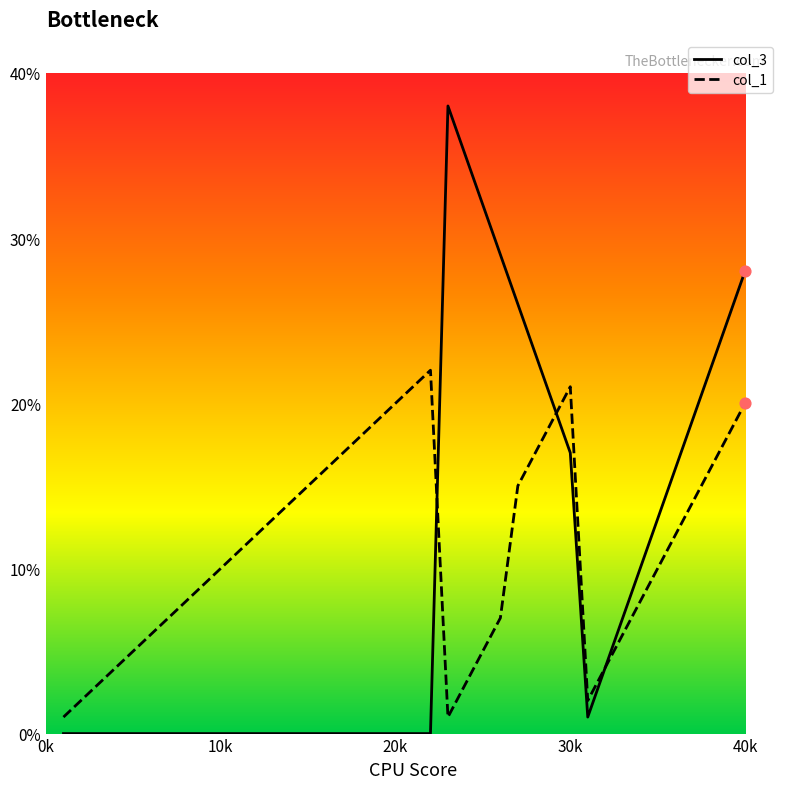

What is the greatest value displayed?

38